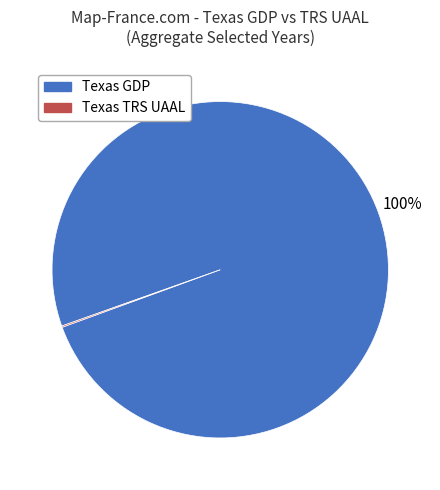

Does any single category account for the majority?

Yes